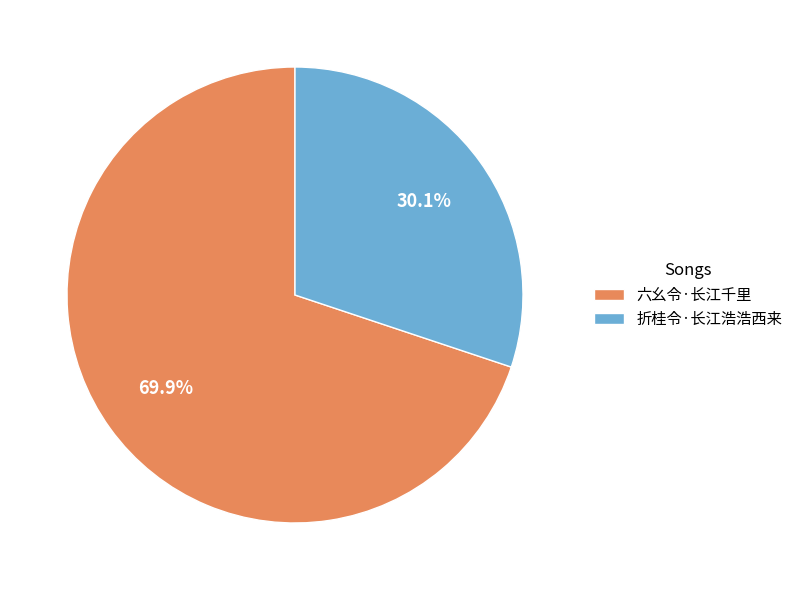

What percentage is the 六幺令·长江千里 slice, to the nearest percent?

70%